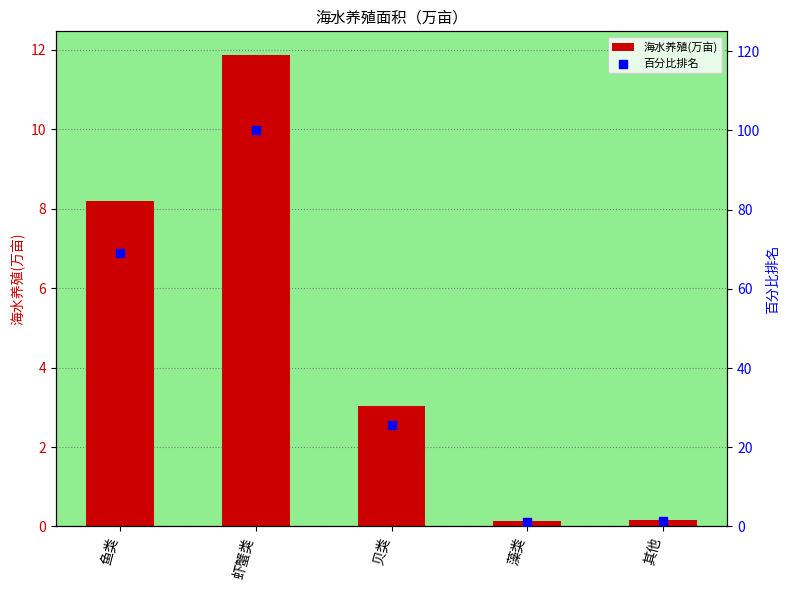

At which category is the sum across all series the highest?

虾蟹类